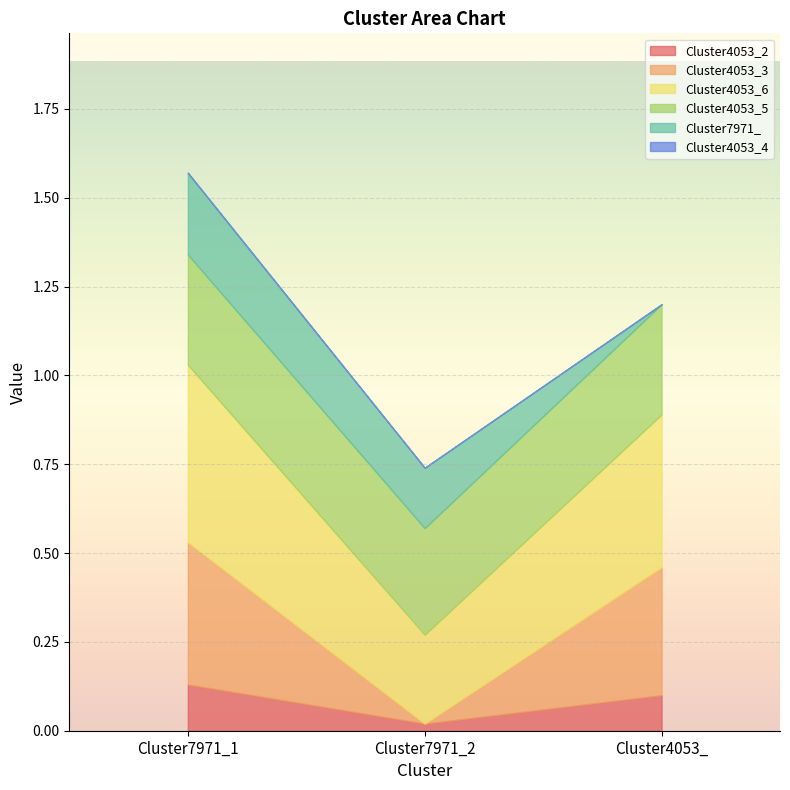

How many values in the Cluster7971_ series exceed 0?

2